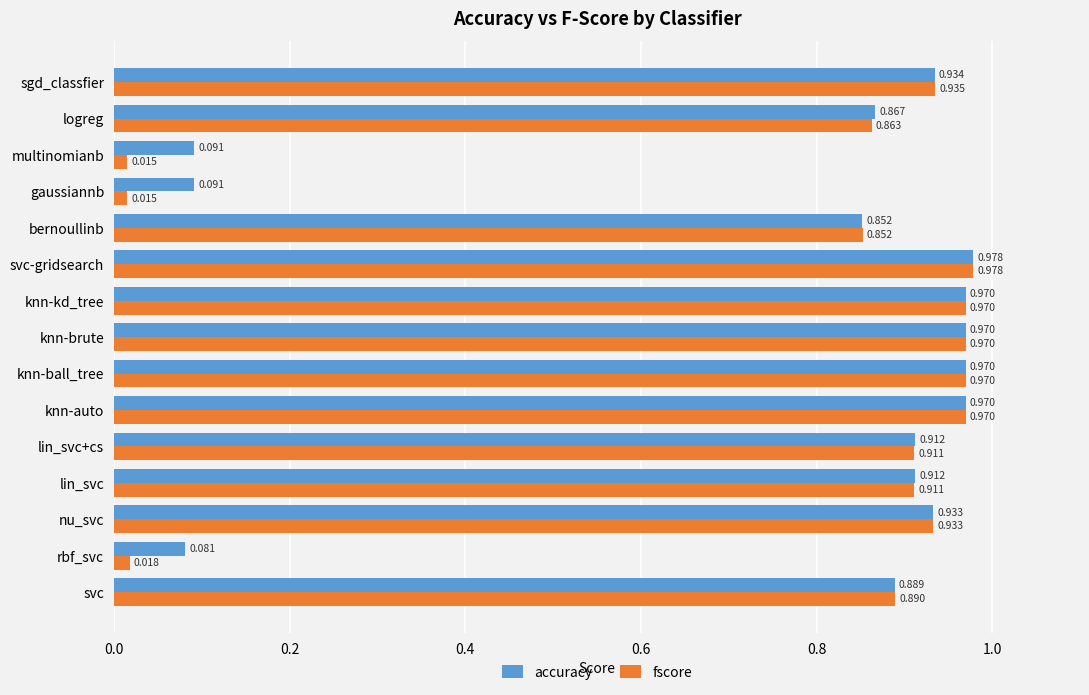

At which label is accuracy closest to 0?

rbf_svc